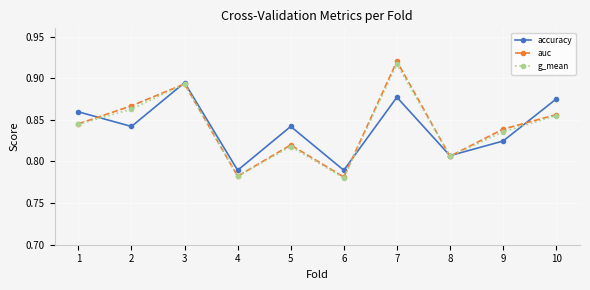

Count the auc values in the range 0 to 1.

10